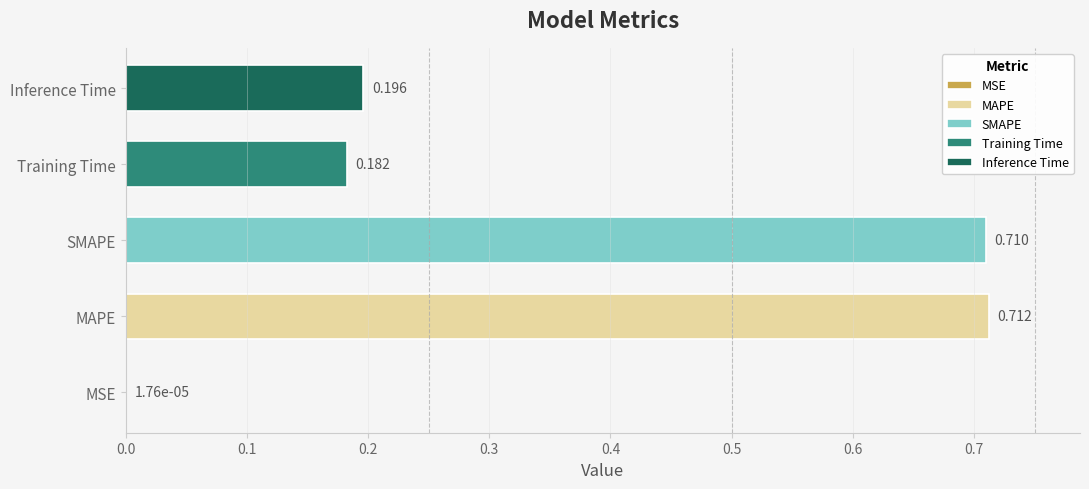

Rank the categories by value from highest to lowest.

MAPE, SMAPE, Inference Time, Training Time, MSE